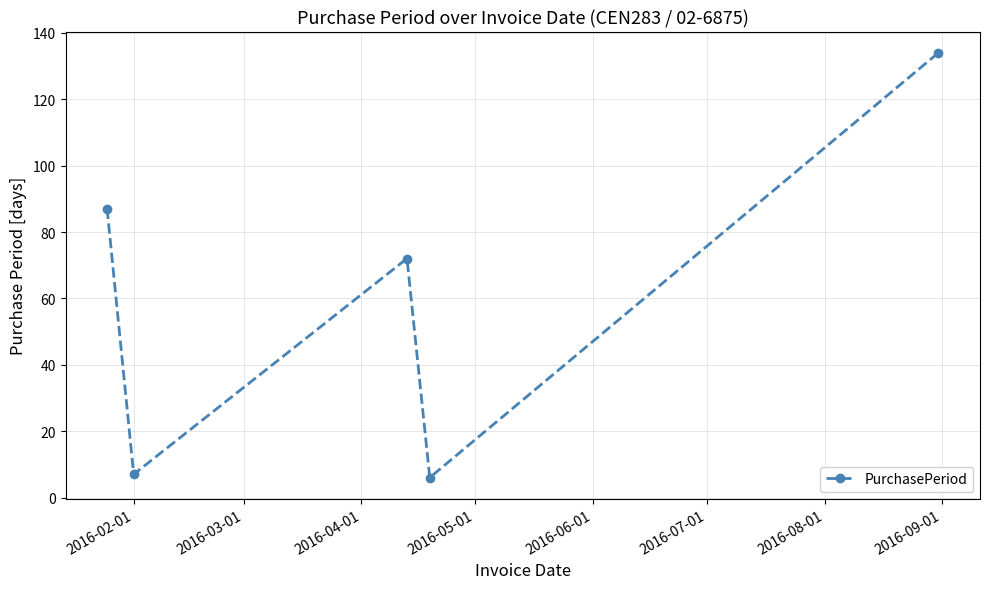

What is the minimum value shown in the chart?

6